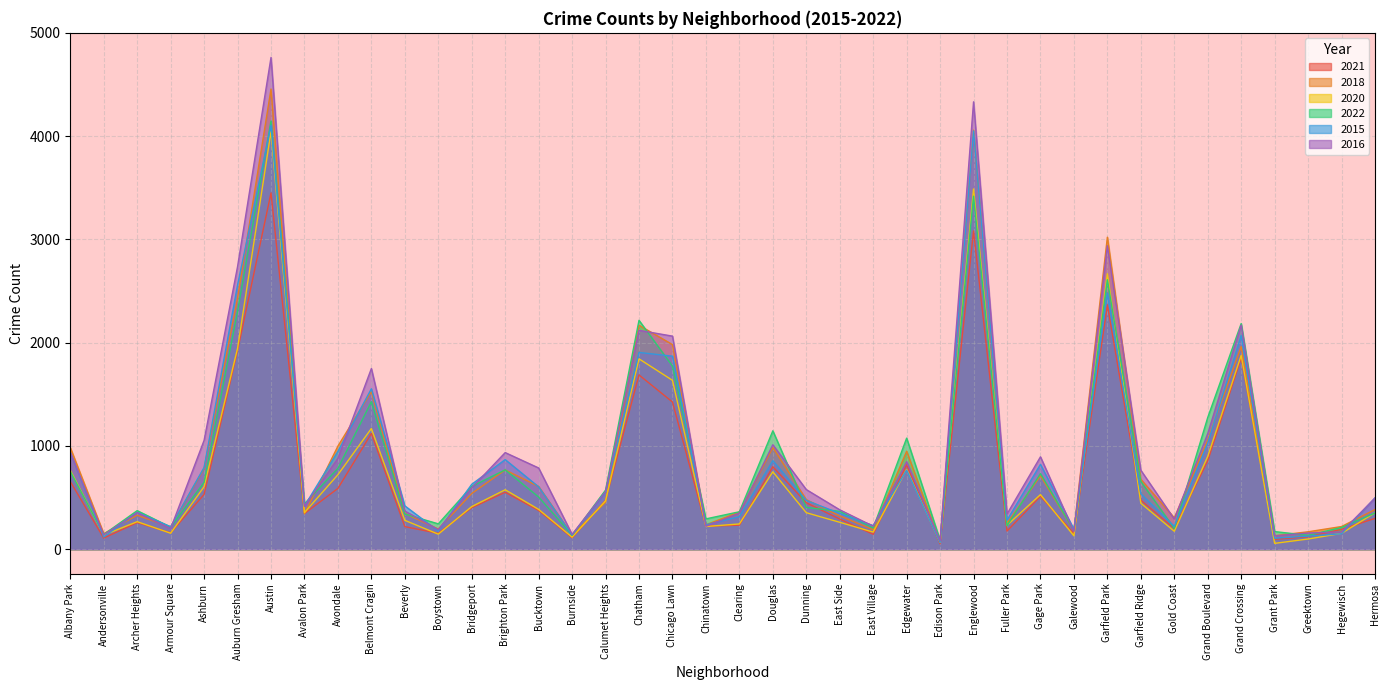

What is the sum of the 2021 values at Archer Heights and Grand Boulevard?

1112